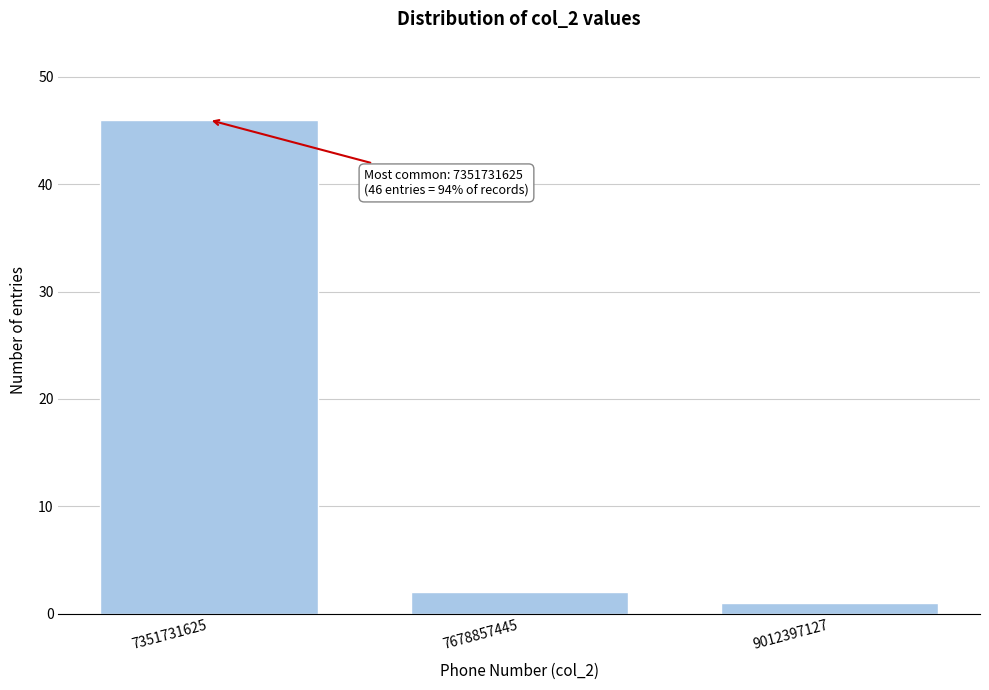

Reading left to right, what are all the values shown in this chart?

46	2	1